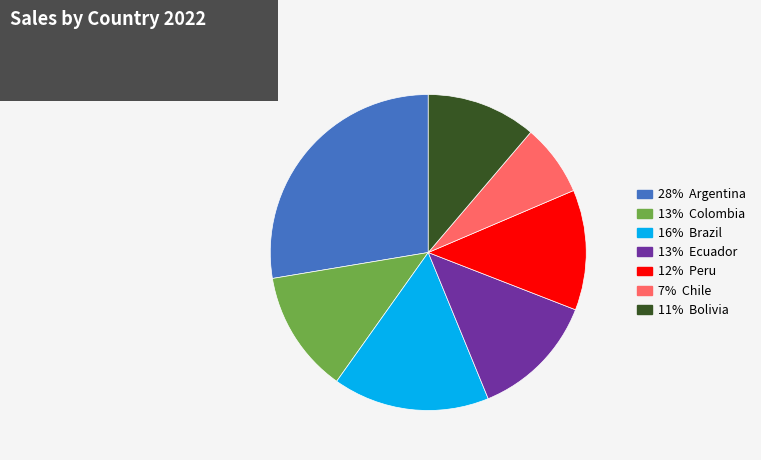

Is there a majority slice in this chart?

No